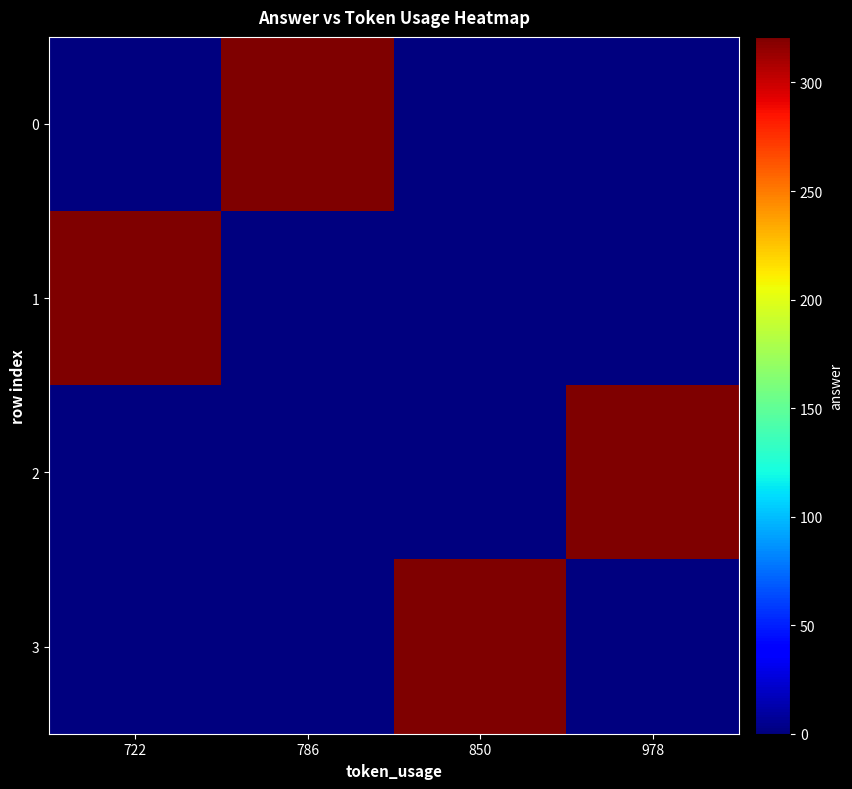

At which category does the chart reach its minimum across all series?

722